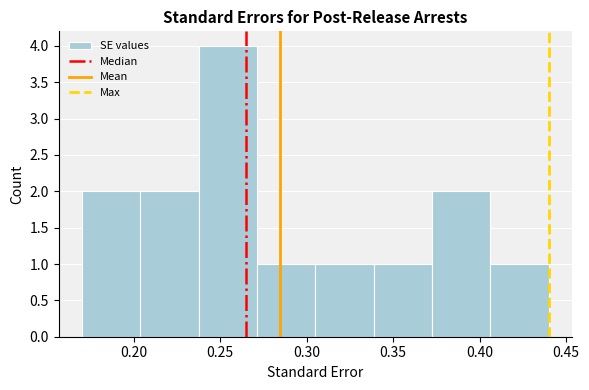

Which range on the x-axis has the tallest bar?

0.240 to 0.270